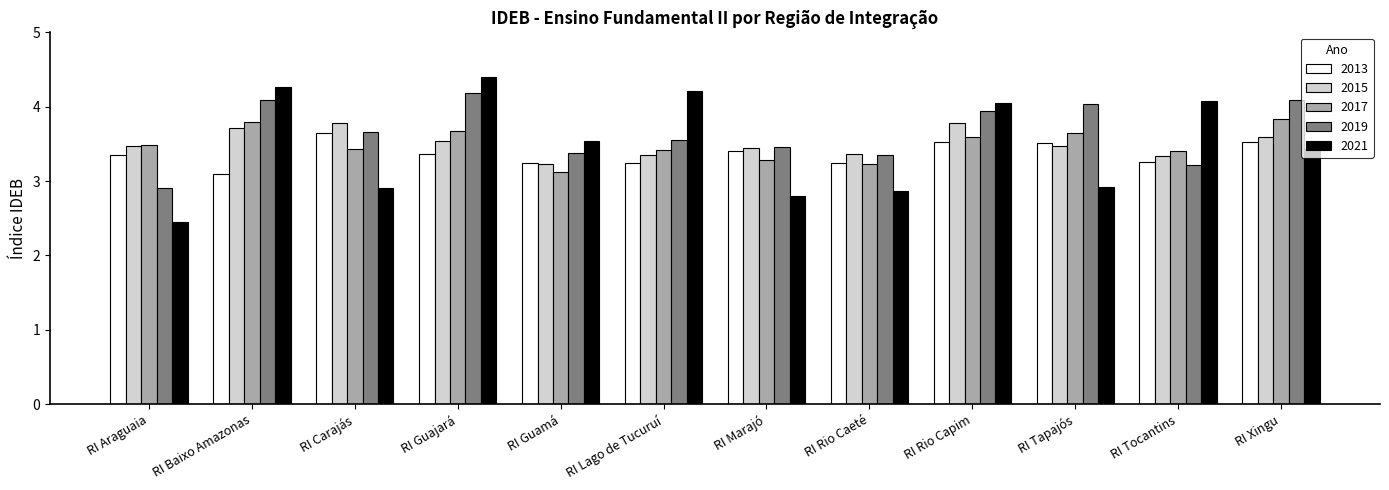

Between RI Baixo Amazonas and RI Carajás, which series saw the biggest shift?

2021